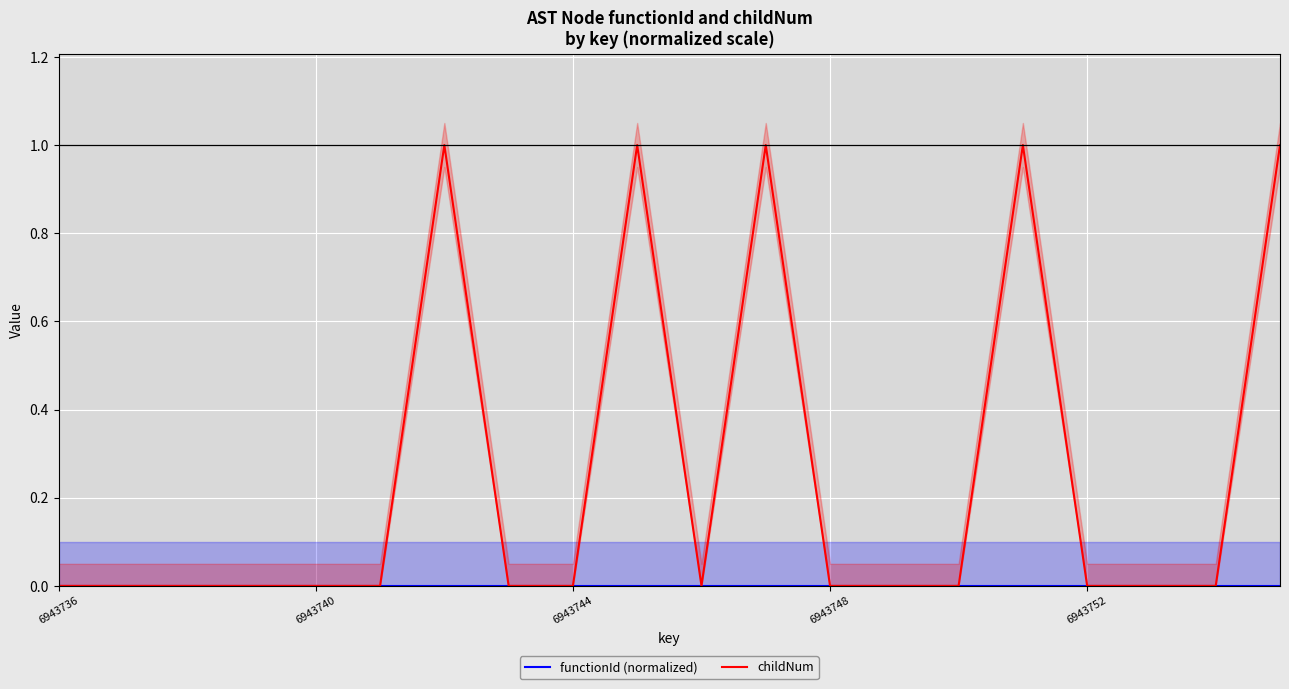

How many childNum values are between 0 and 1?

20